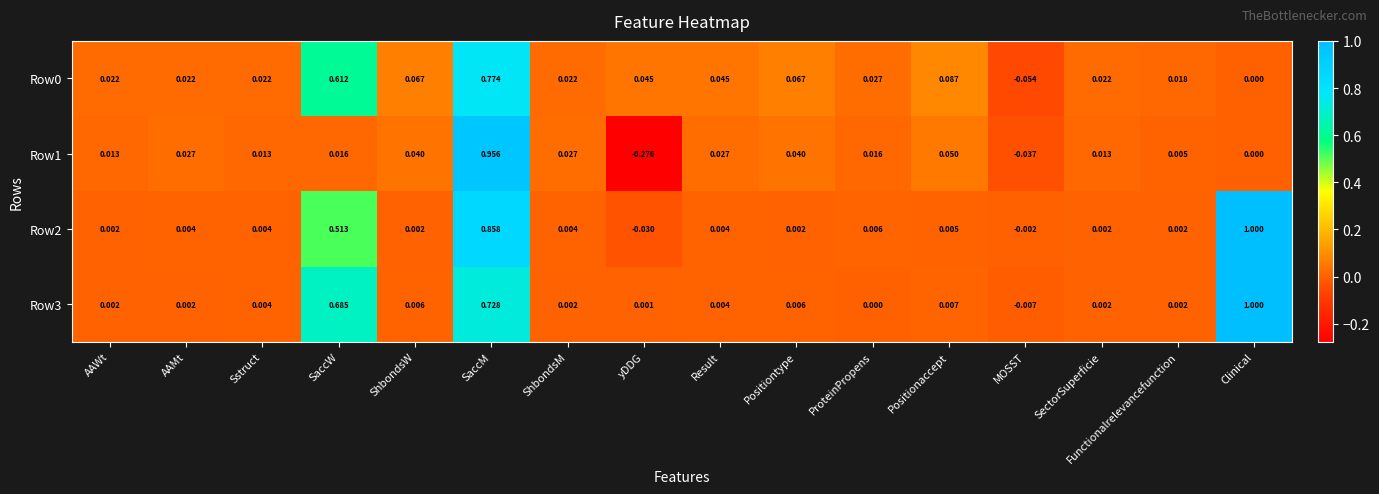

Which category has the highest value in the Row0 series?

SaccM